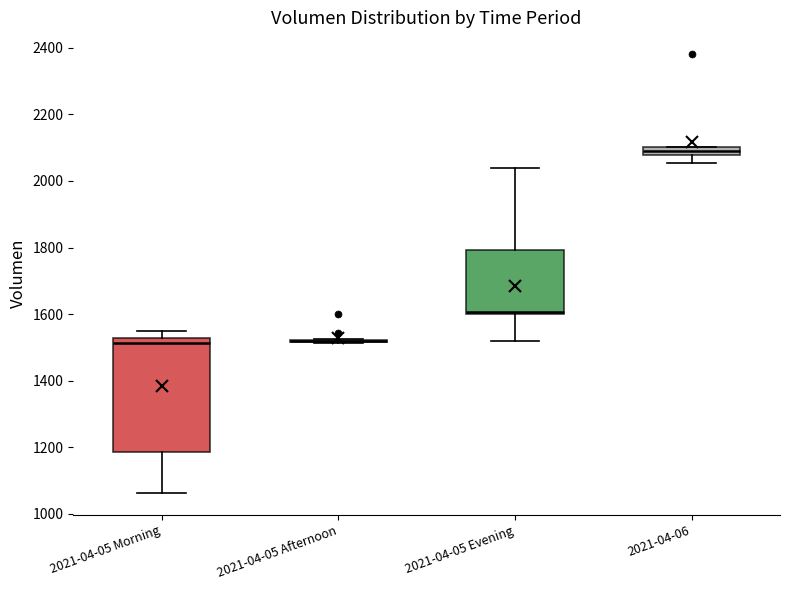

Where is the upper edge of the box for 2021-04-05 Morning on the y-axis? The values are not printed on the chart, so give them approximately, as read against the axis.

1520